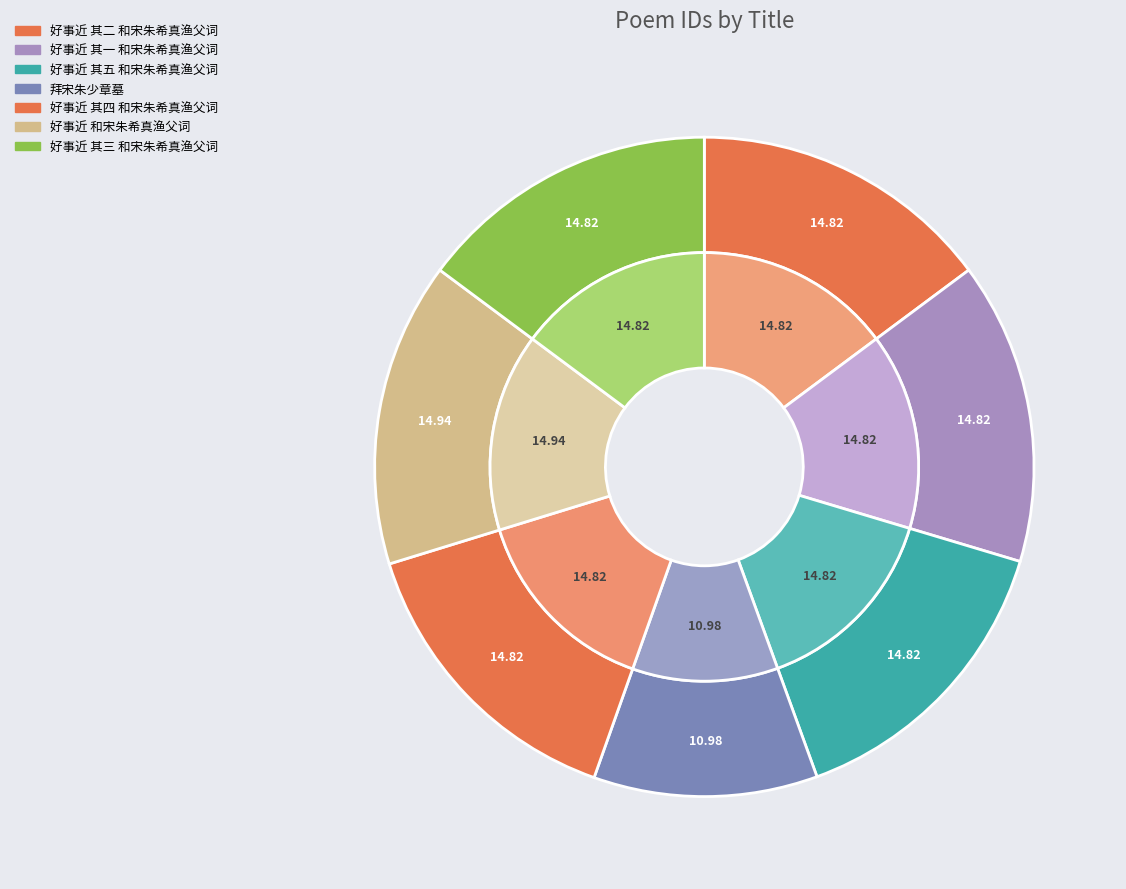

Is it true that 好事近 其一 和宋朱希真渔父词 is 15% of the pie?

True